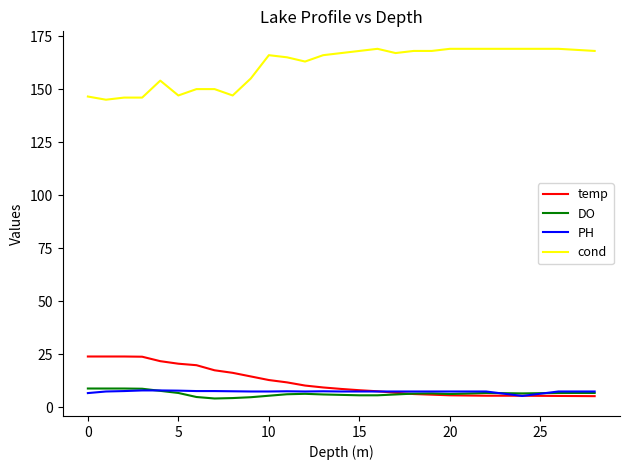

True or false: PH and cond cross at least once.

False